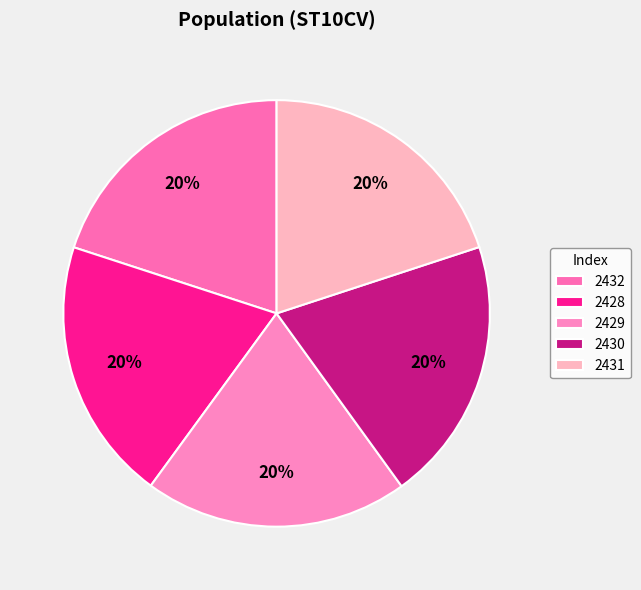

Does 2429 account for over 50% of the chart?

No